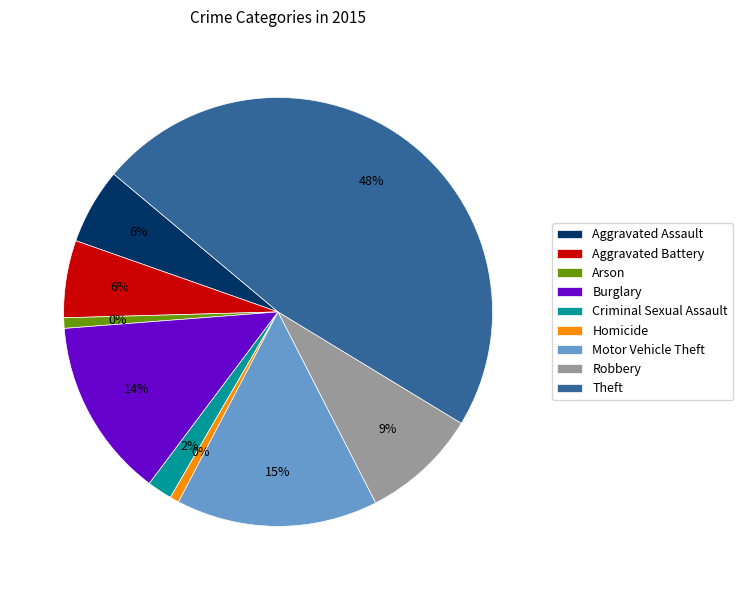

Approximately how many times larger is the value at Arson compared to Criminal Sexual Assault?

0.4